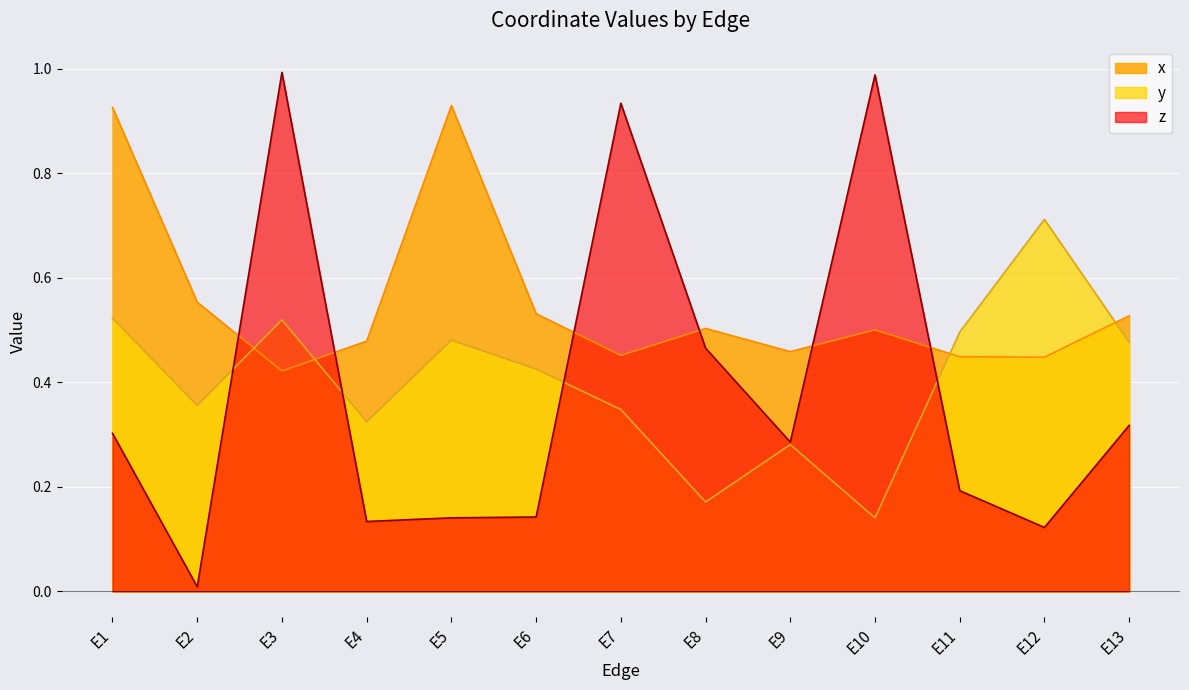

How many interior local valleys does the z series have?

4